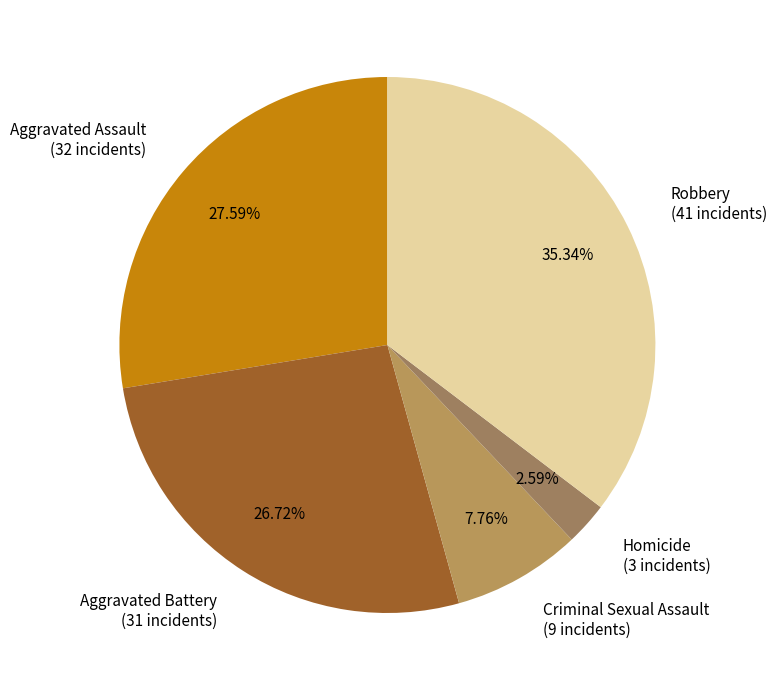

The Criminal Sexual Assault slice represents 8% of the pie. True or false?

True